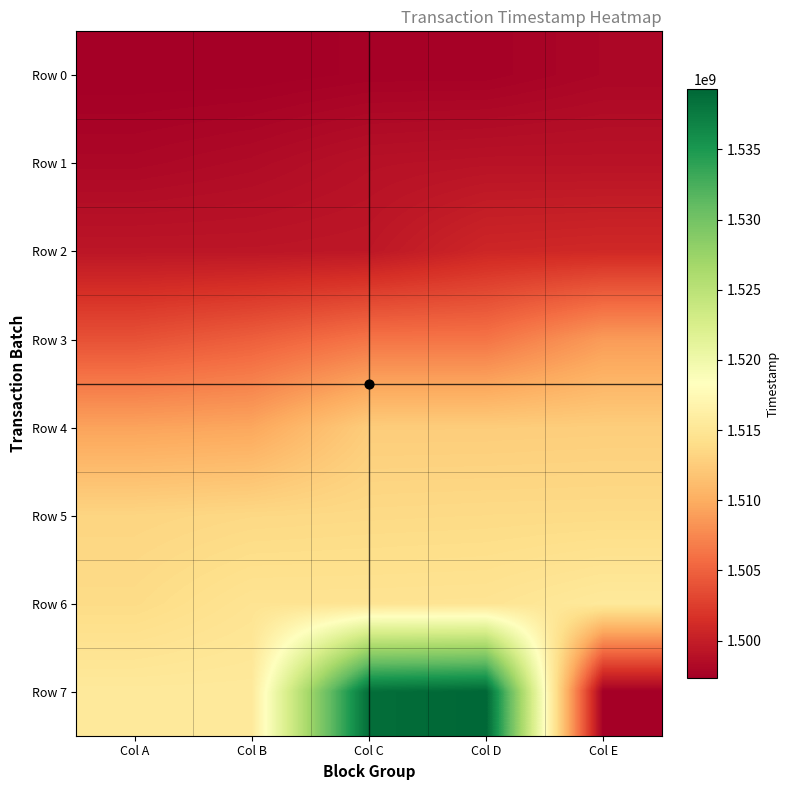

Which series changed the most between Col B and Col C?

Row 7